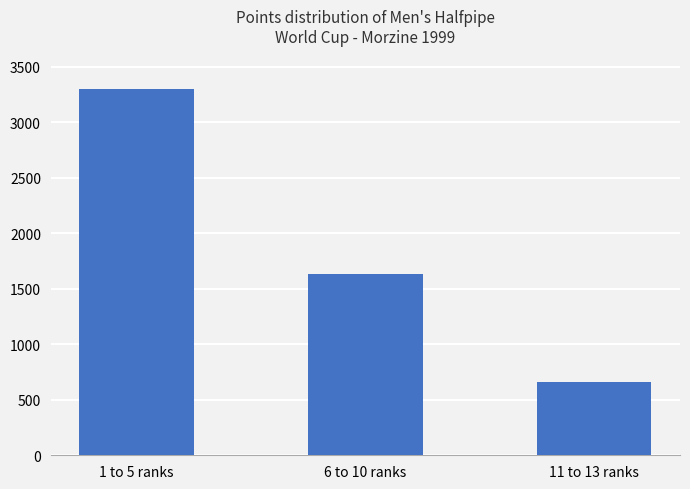

Reading right to left, transcribe all the data shown in this chart.

660	1630	3300